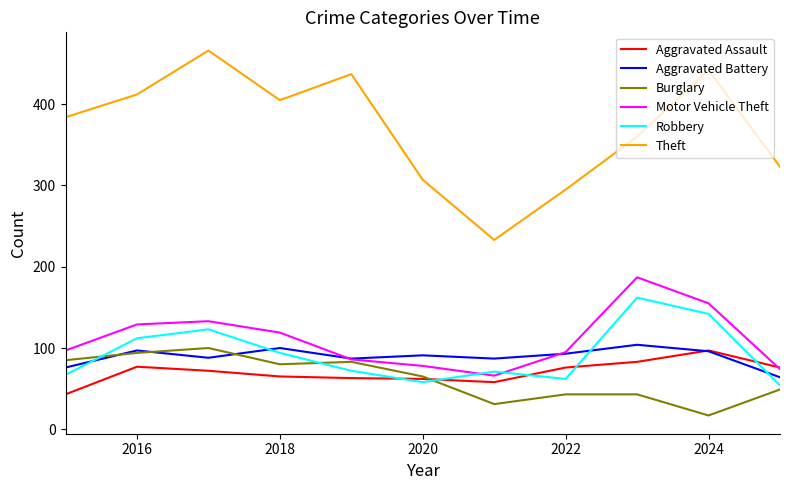

What is the sum of all Robbery values?

1017